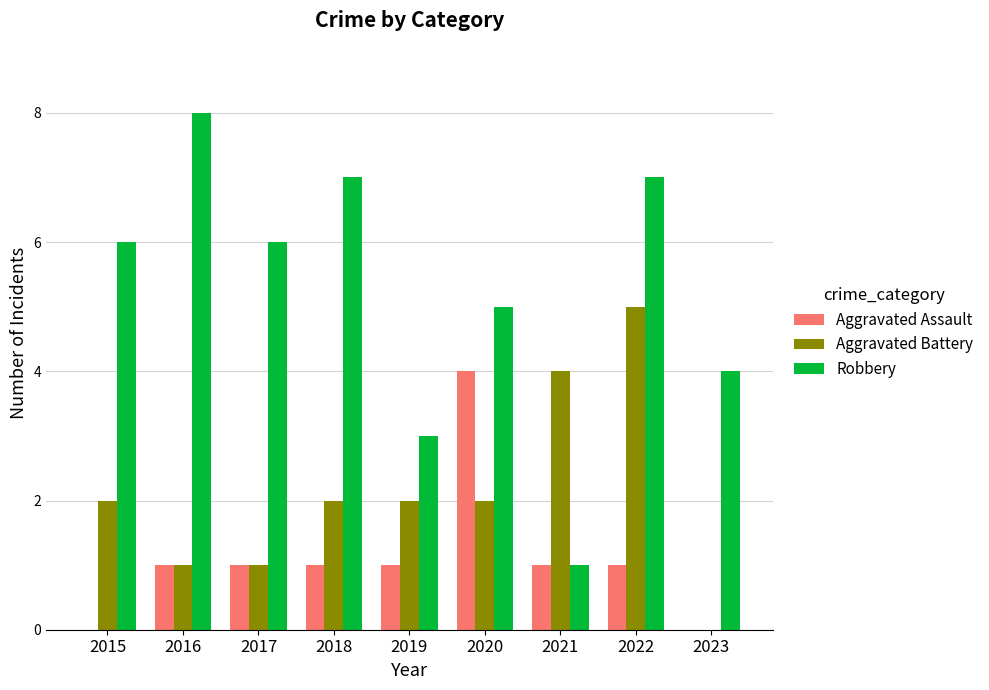

The value of Robbery at 2017 is 10. True or false?

False